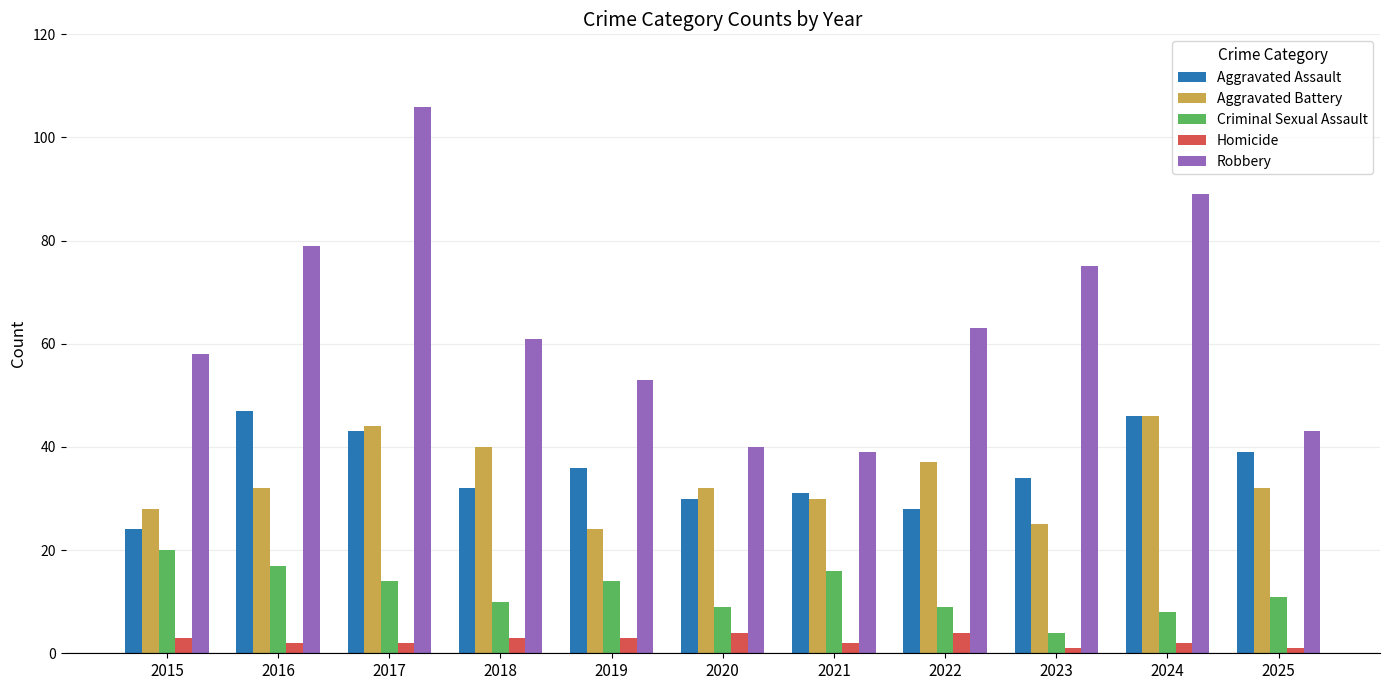

Which series has the largest range (max minus min)?

Robbery